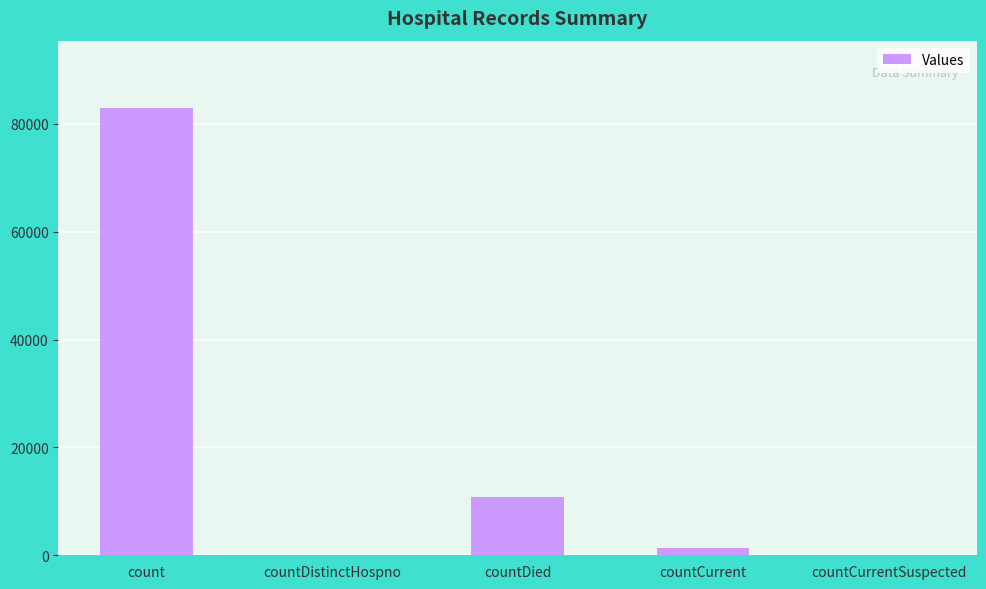

Reading left to right, list all the values displayed in this chart.

count=82998	countDistinctHospno=0	countDied=10841	countCurrent=1395	countCurrentSuspected=0